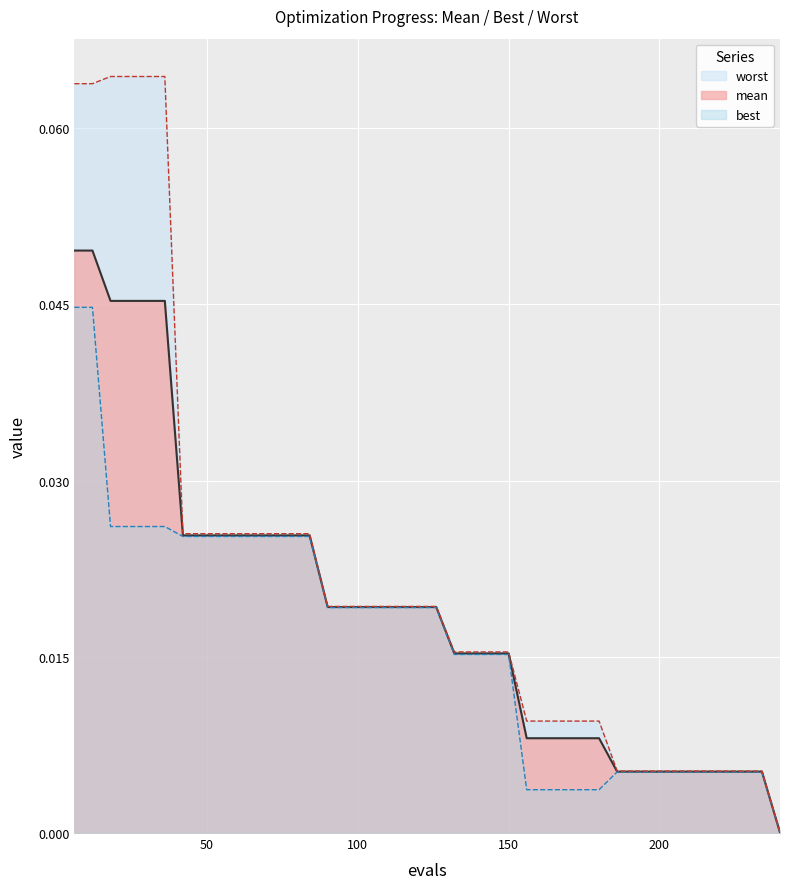

Which series has the widest spread of values?

worst